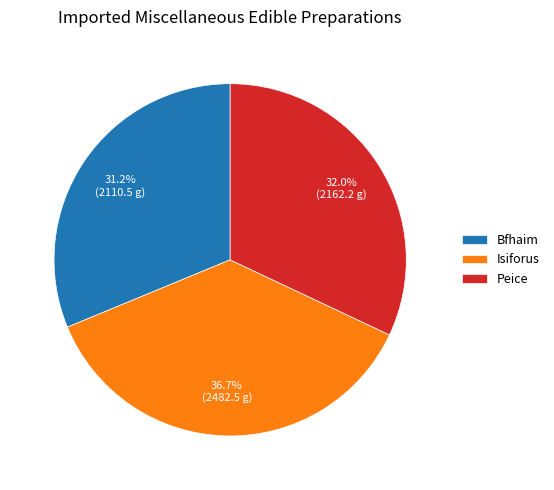

To the nearest percent, what portion does Isiforus represent?

37%